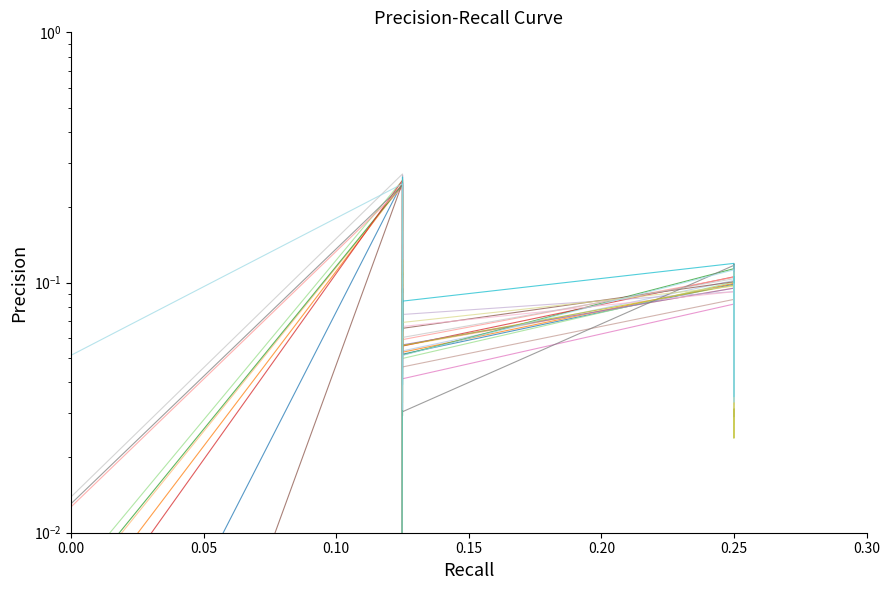

Between 0.25 and 0.25, which is larger?

0.25